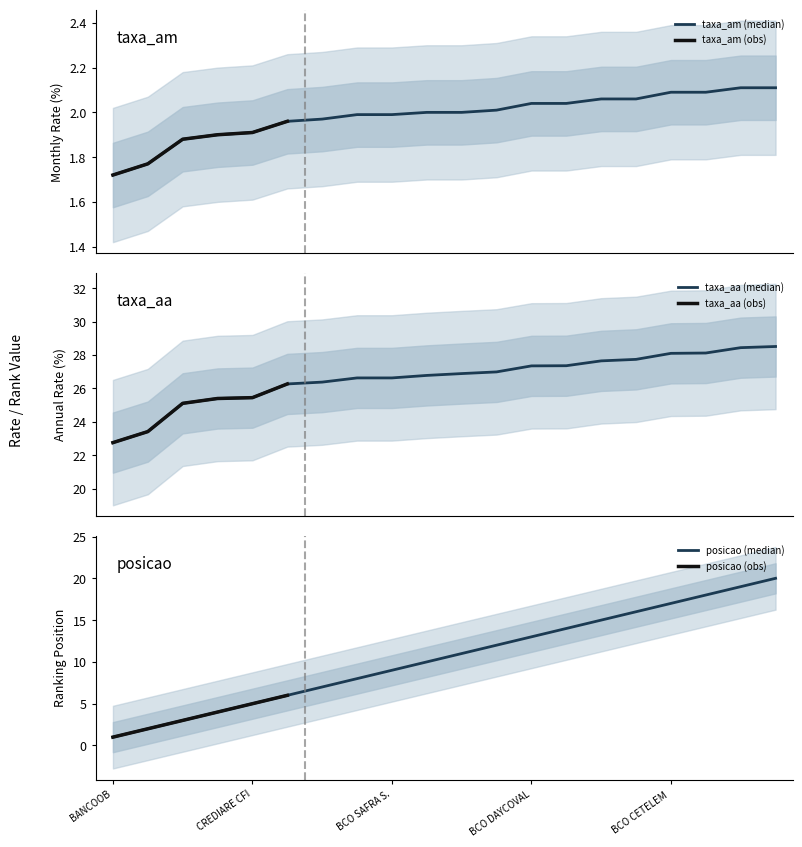

Is it true that posicao equals 19.0 at BCO DO NORDESTE DO BRASIL S.A.?

True